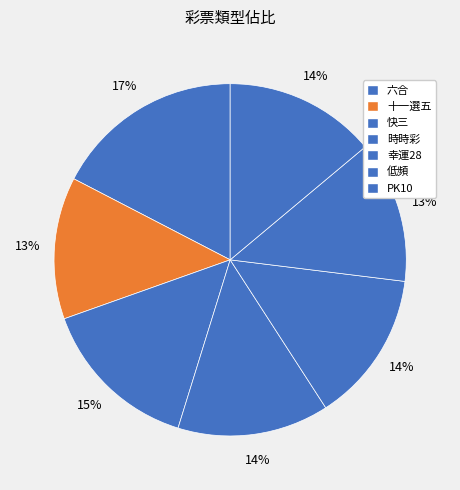

To the nearest percent, what is the average slice percentage?

14%